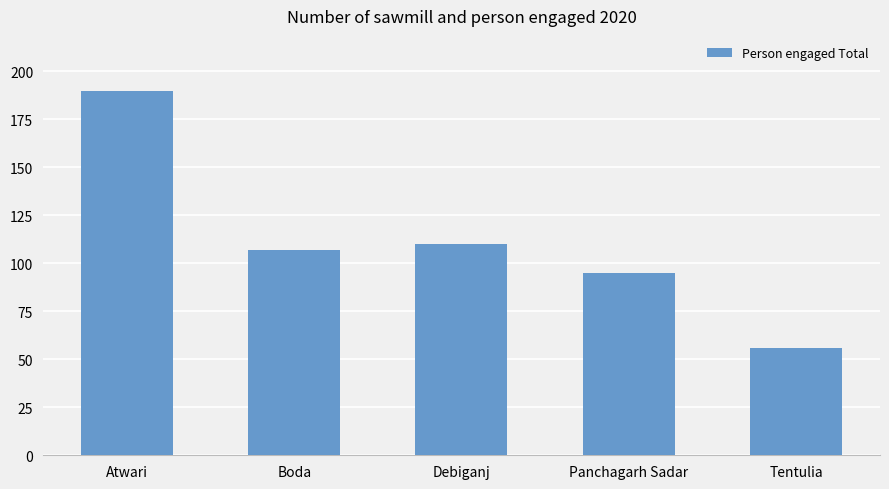

At which category does the chart reach its peak across all series?

Atwari